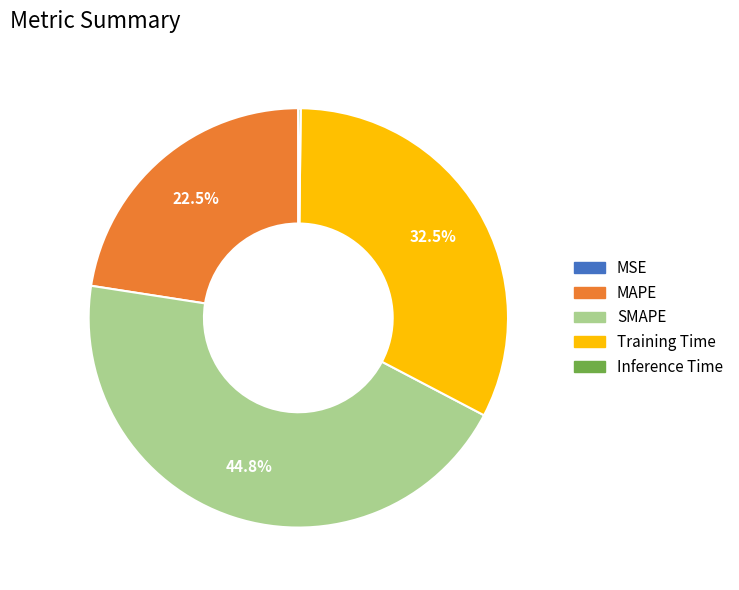

Does MAPE represent more than half of the total?

No